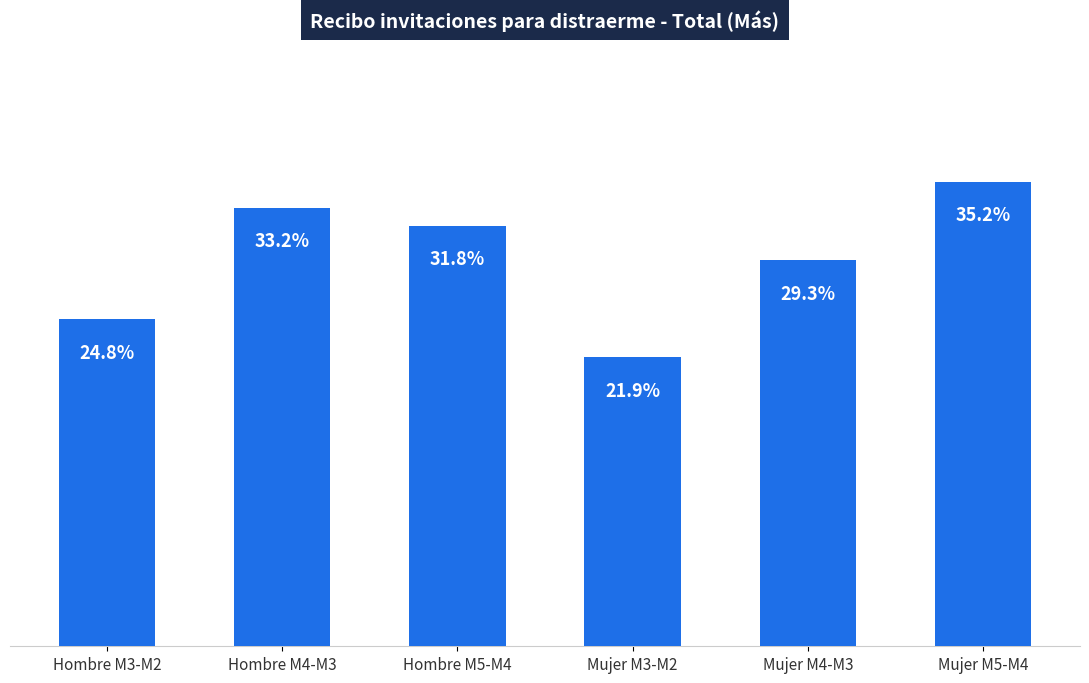

Are the bars horizontal?

No